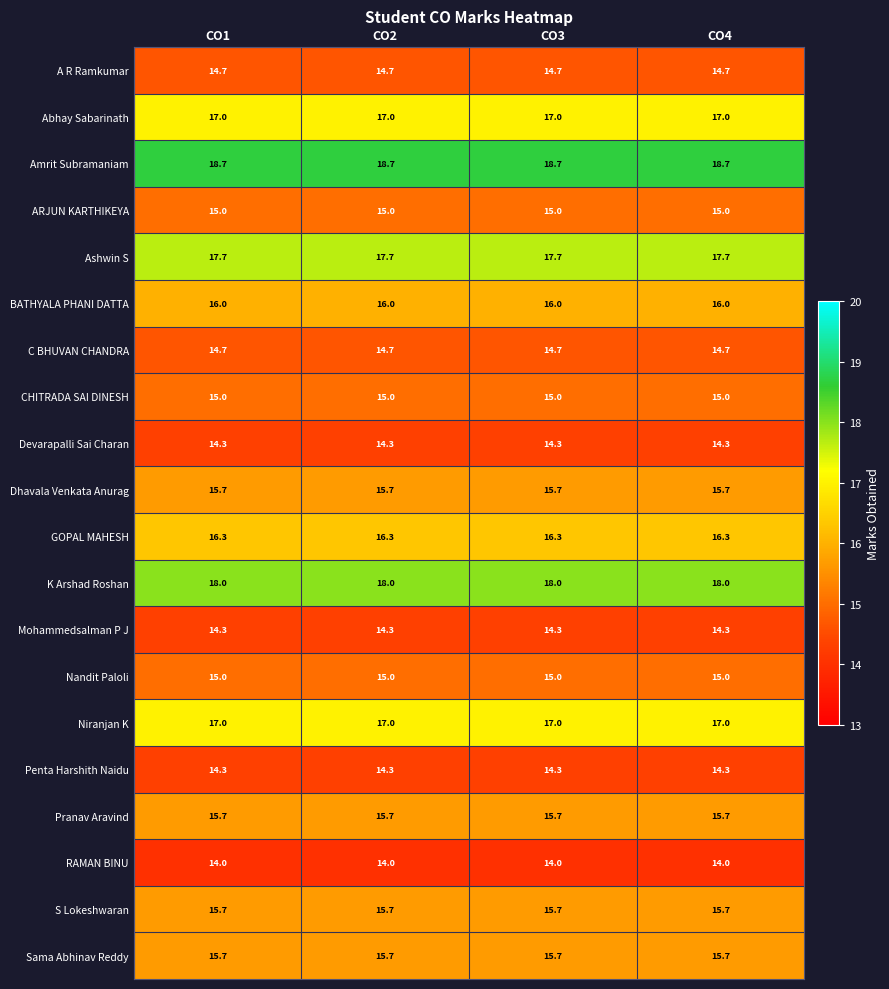

The value of Amrit Subramaniam at CO1 is 30.8. True or false?

False